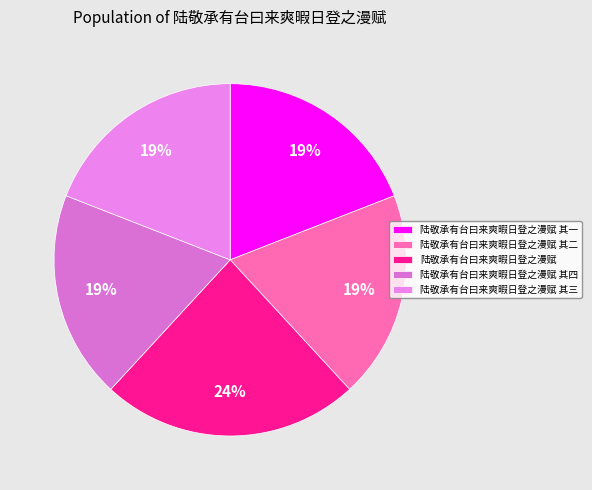

Is it true that 陆敬承有台曰来爽暇日登之漫赋 is 38% of the pie?

False